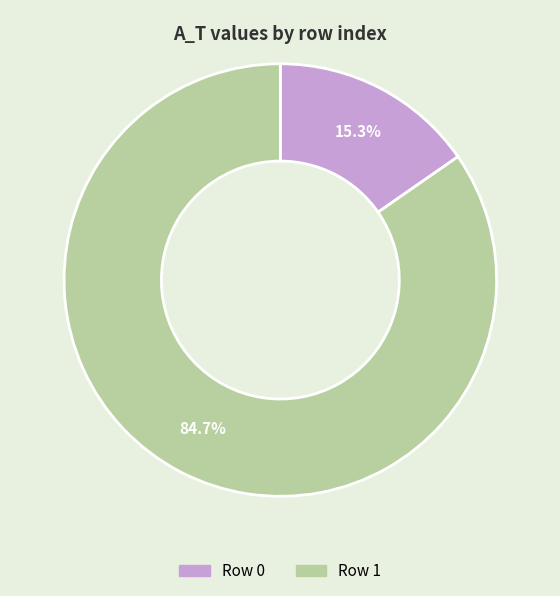

Does any single category account for the majority?

Yes